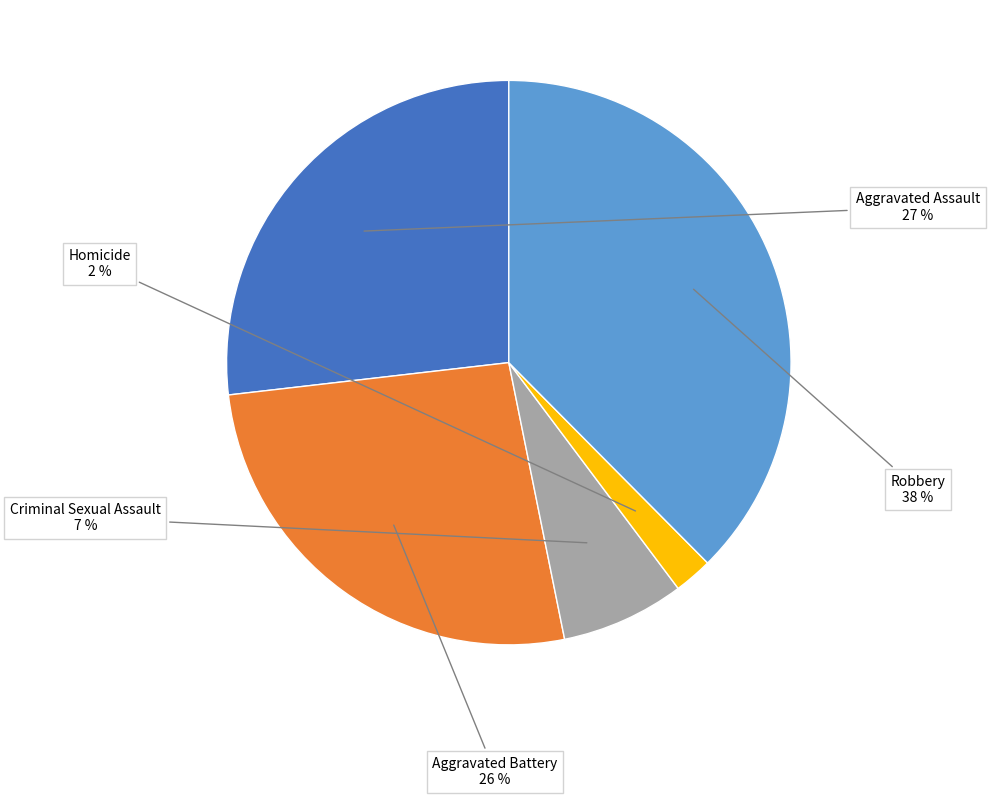

Which slice is the largest?

Robbery